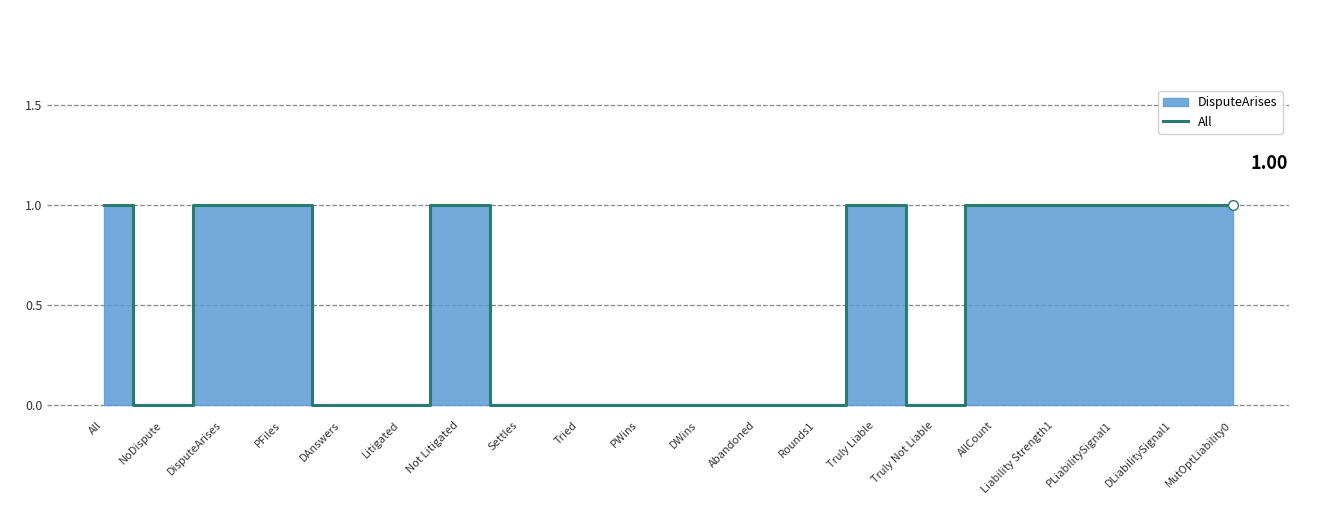

How many interior local peaks (higher than both neighbors) does the data have?

2